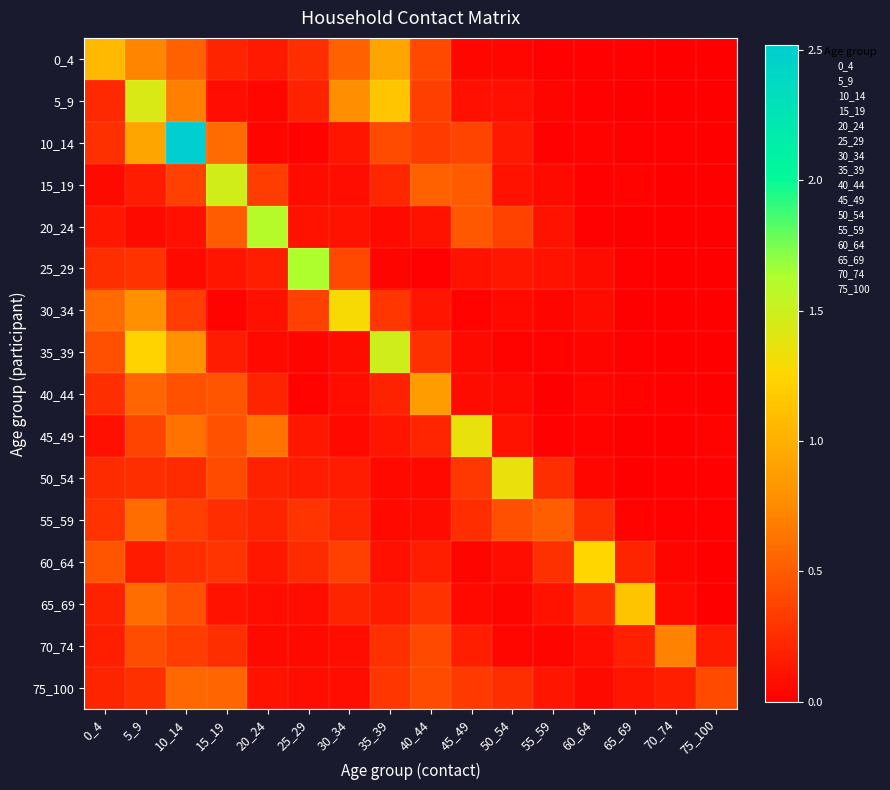

Which label corresponds to the smallest value in the chart?

70_74